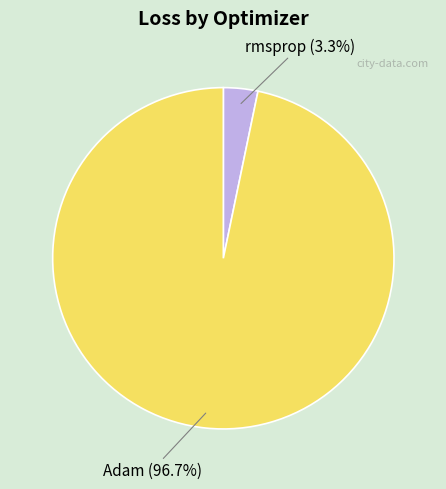

What is the smallest slice in the pie chart?

rmsprop